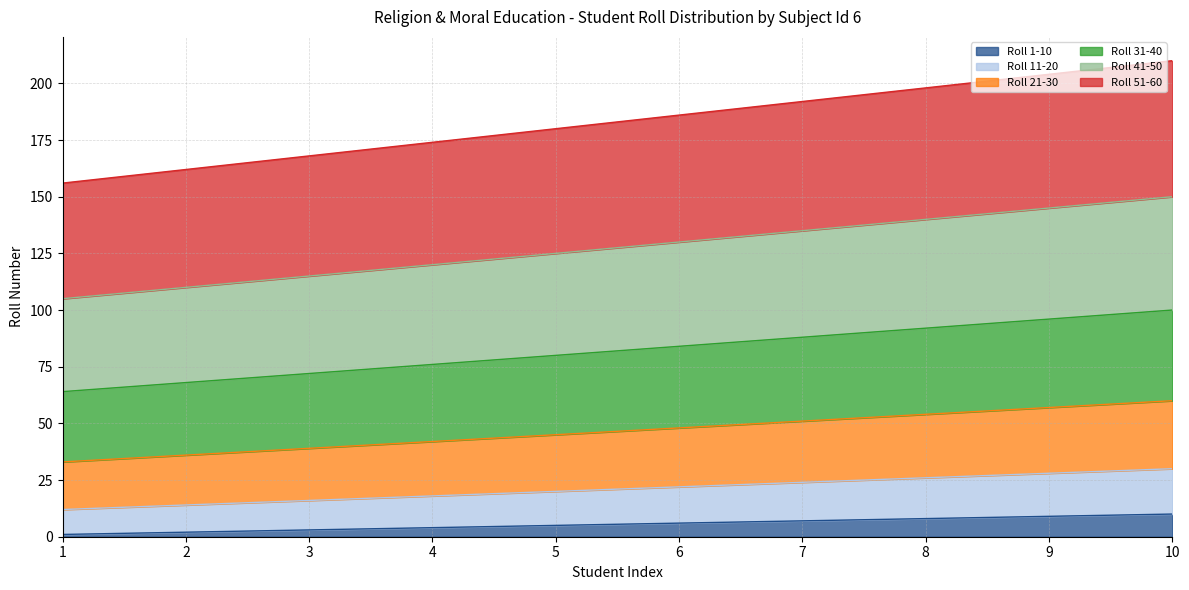

What are all the series names shown in the legend?

Roll 1-10, Roll 11-20, Roll 21-30, Roll 31-40, Roll 41-50, Roll 51-60